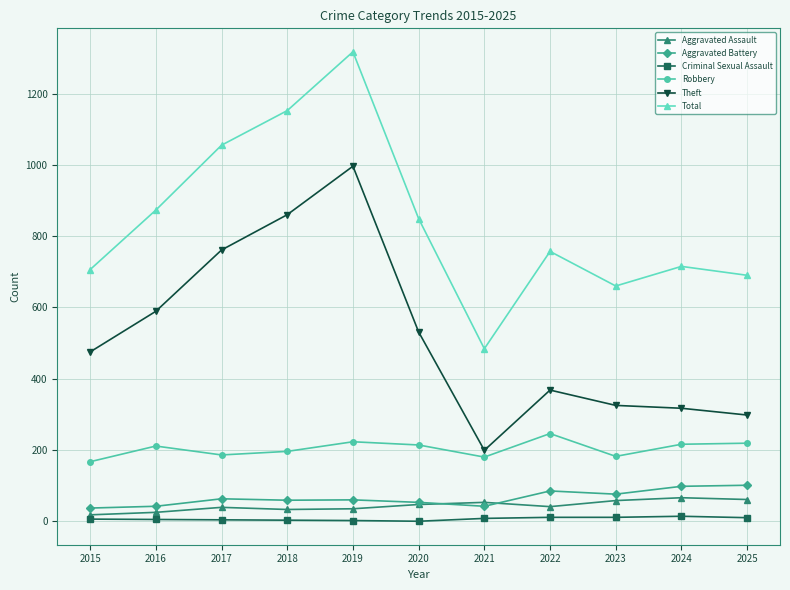

Does the chart display data point markers on the line(s)?

Yes